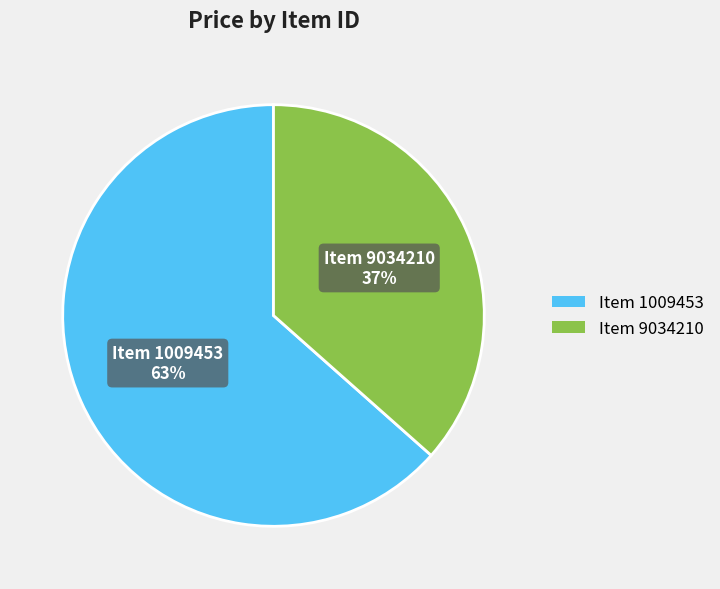

Rank the categories by value from lowest to highest.

Item 9034210, Item 1009453